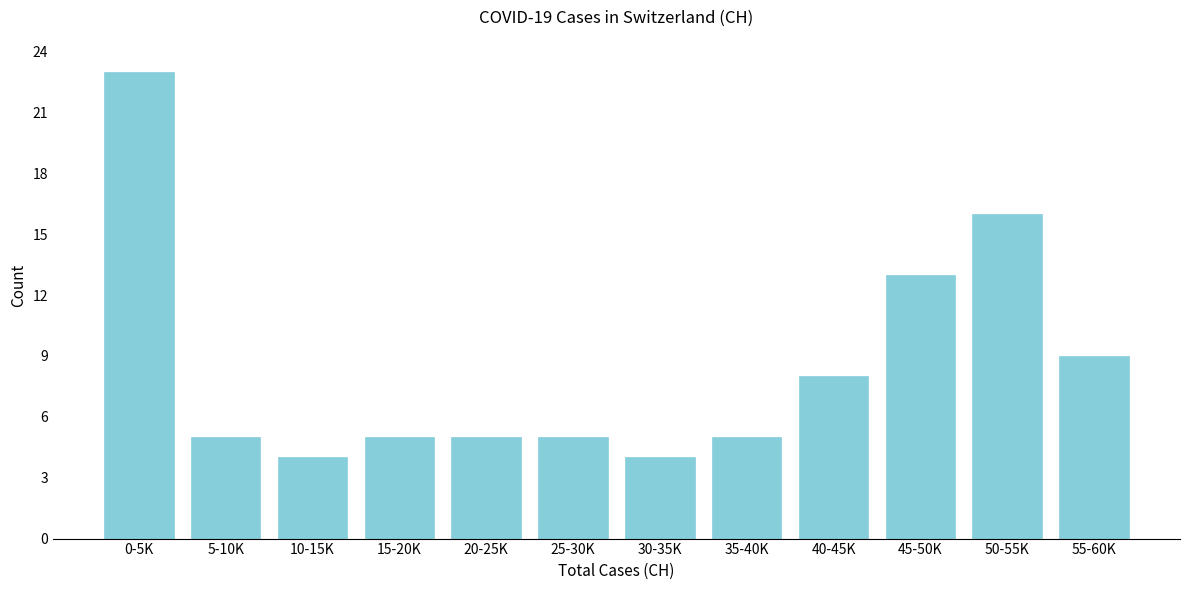

Reading right to left, transcribe all the data shown in this chart.

55-60K=9	50-55K=16	45-50K=13	40-45K=8	35-40K=5	30-35K=4	25-30K=5	20-25K=5	15-20K=5	10-15K=4	5-10K=5	0-5K=23